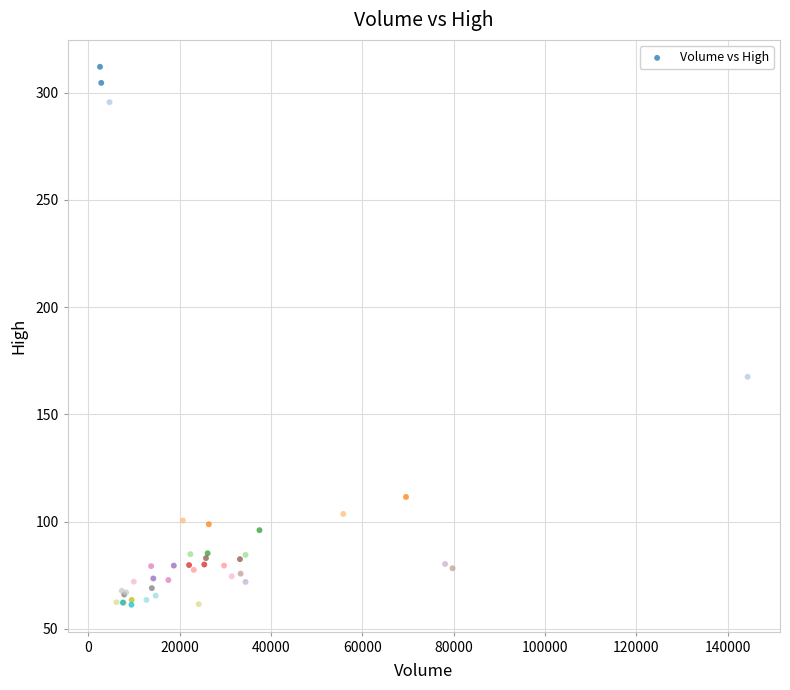

What Y value in the scatter plot is closest to 186?

167.5